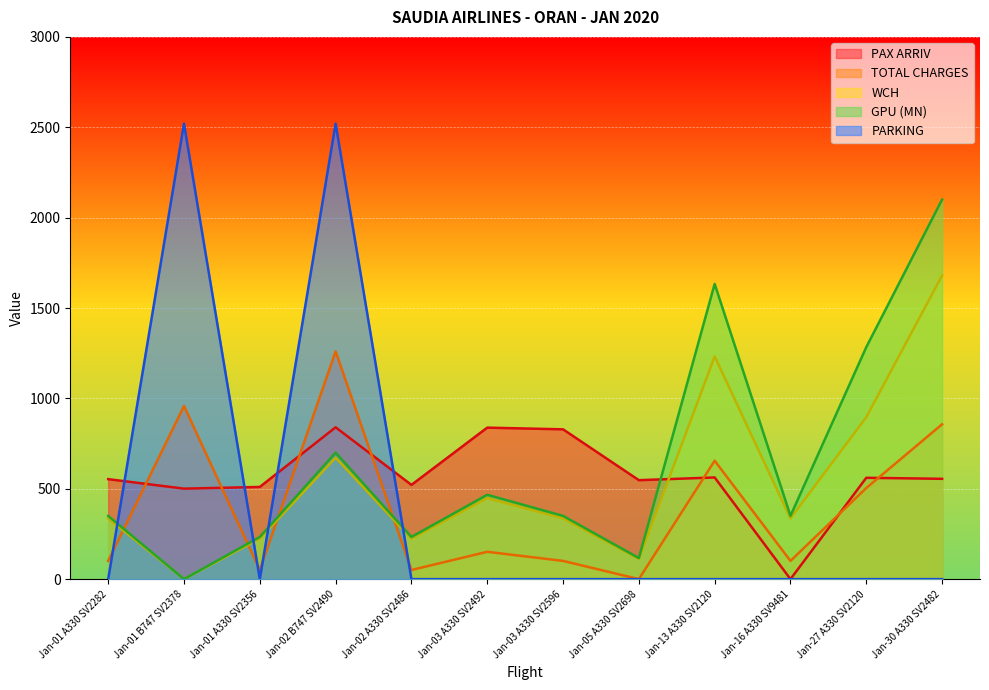

What is the approximate value of WCH at Jan-13 A330 SV2120?

1232.0